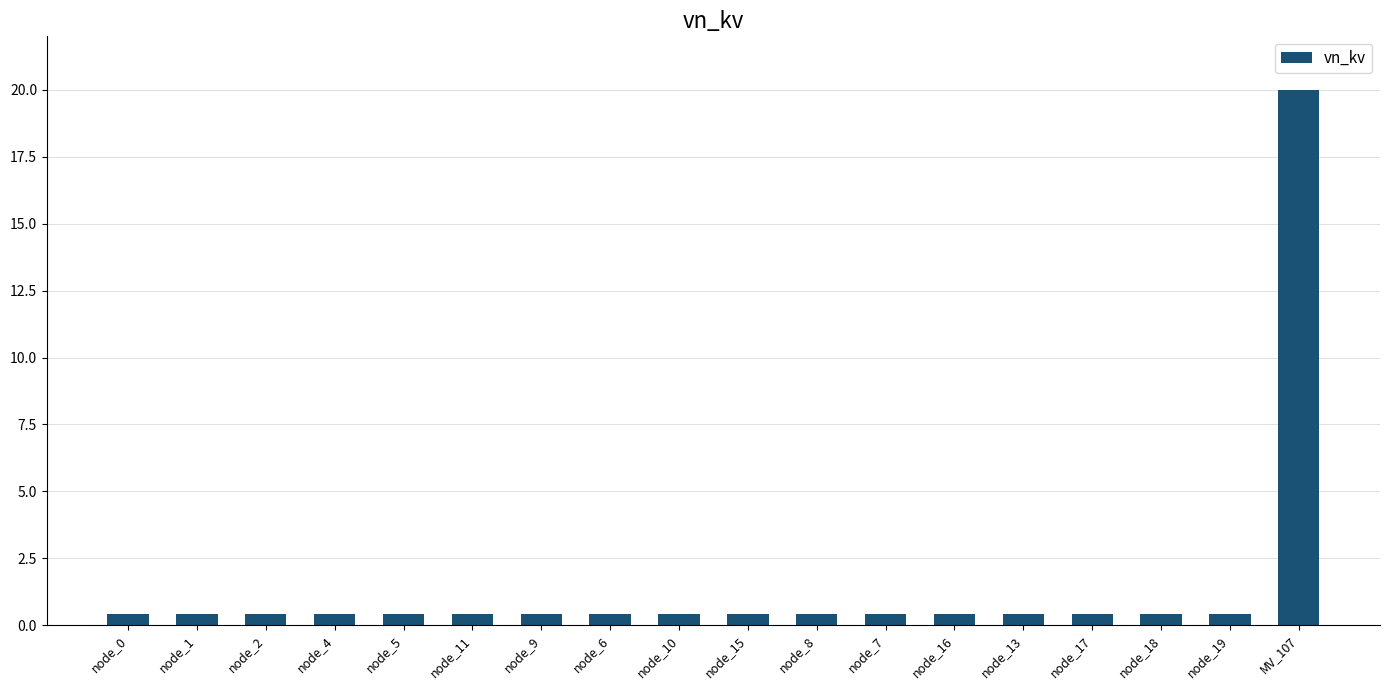

What is the label of the 5th bar from the right?

node_13